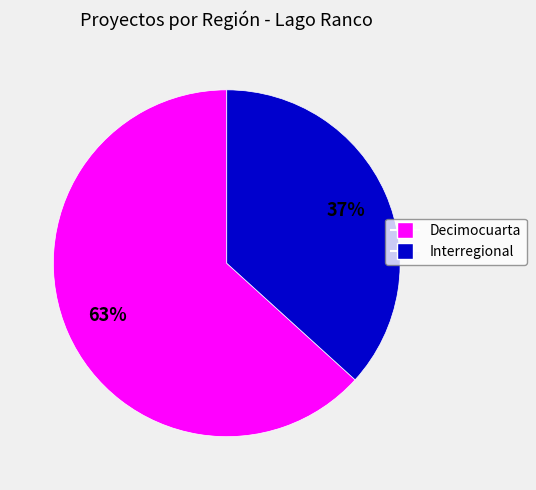

Is it true that Interregional is 37% of the pie?

True